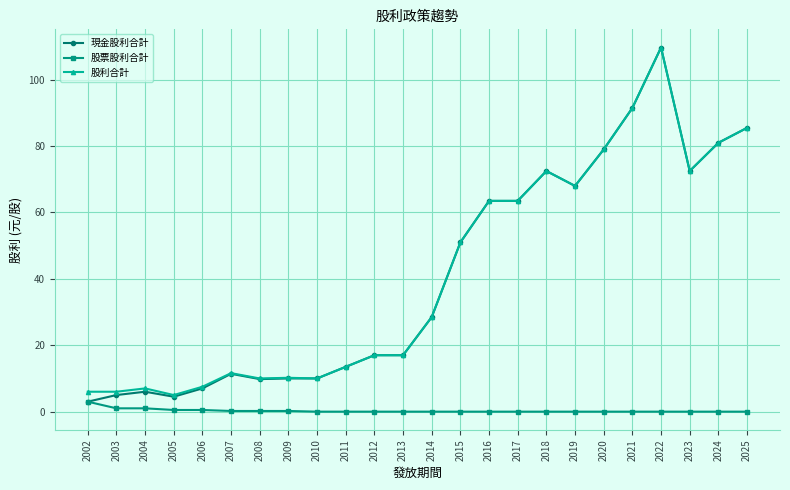

What is the greatest value displayed?

109.7